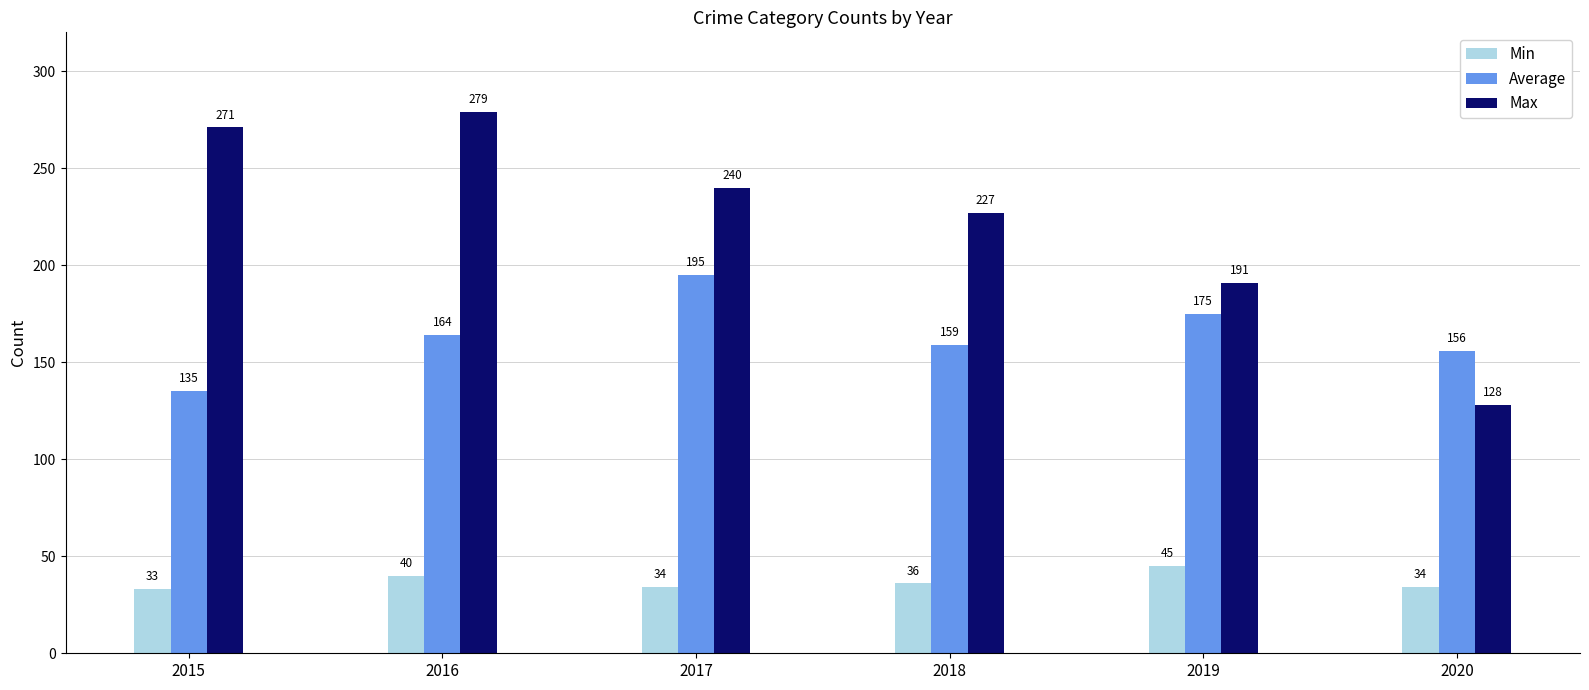

Which series has the largest total across all categories?

Max